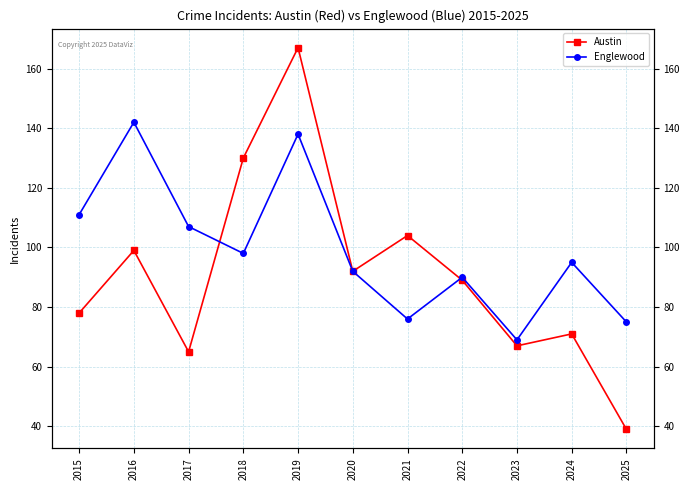

Is it true that Englewood equals 224 at 2016?

False